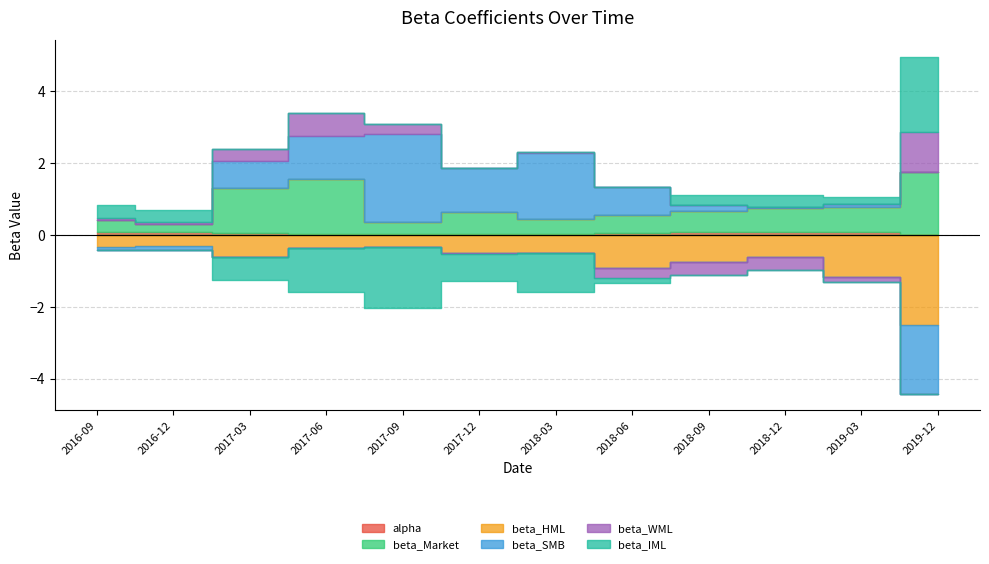

Reading left to right, list all the values displayed in this chart.

alpha: 2016-09=0.1	2016-12=0.1	2017-03=0.1	2017-06=0.0	2017-09=0.0	2017-12=0.0	2018-03=0.0	2018-06=0.1	2018-09=0.1	2018-12=0.1	2019-03=0.1	2019-12=0.0
beta_Market: 2016-09=0.4	2016-12=0.2	2017-03=1.3	2017-06=1.5	2017-09=0.3	2017-12=0.6	2018-03=0.4	2018-06=0.5	2018-09=0.6	2018-12=0.7	2019-03=0.7	2019-12=1.8
beta_HML: 2016-09=-0.3	2016-12=-0.3	2017-03=-0.6	2017-06=-0.4	2017-09=-0.3	2017-12=-0.5	2018-03=-0.5	2018-06=-0.9	2018-09=-0.8	2018-12=-0.6	2019-03=-1.2	2019-12=-2.5
beta_SMB: 2016-09=-0.1	2016-12=-0.1	2017-03=0.7	2017-06=1.2	2017-09=2.4	2017-12=1.2	2018-03=1.8	2018-06=0.8	2018-09=0.2	2018-12=0.0	2019-03=0.1	2019-12=-1.9
beta_WML: 2016-09=0.0	2016-12=0.0	2017-03=0.3	2017-06=0.7	2017-09=0.3	2017-12=-0.0	2018-03=0.0	2018-06=-0.3	2018-09=-0.3	2018-12=-0.4	2019-03=-0.1	2019-12=1.1
beta_IML: 2016-09=0.4	2016-12=0.3	2017-03=-0.7	2017-06=-1.2	2017-09=-1.7	2017-12=-0.7	2018-03=-1.1	2018-06=-0.1	2018-09=0.3	2018-12=0.3	2019-03=0.2	2019-12=2.1